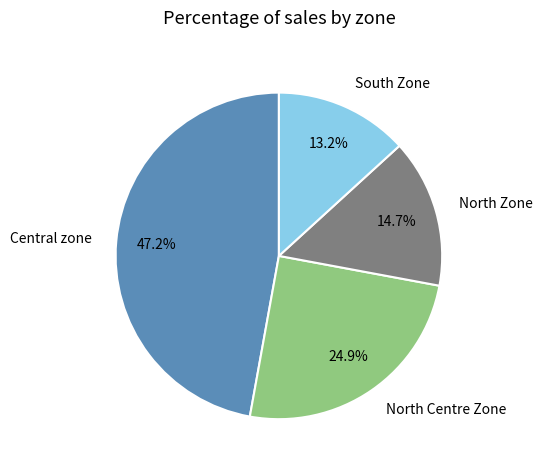

Does any single category account for the majority?

No